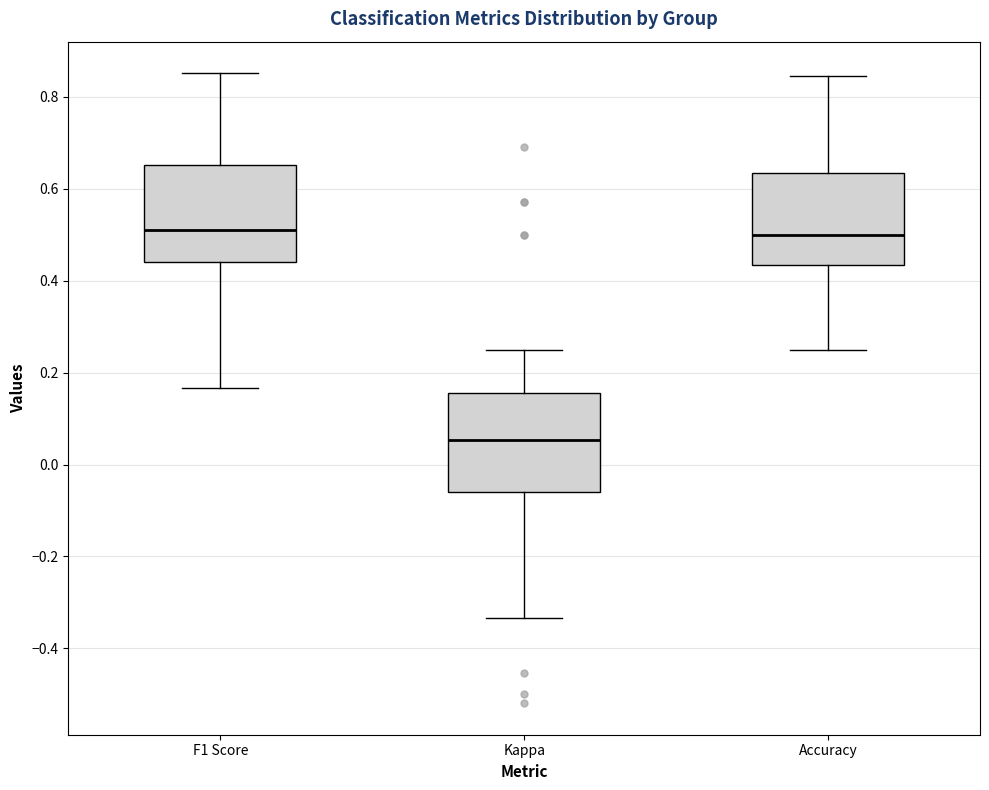

Reading left to right, transcribe this box plot: for each box, give where its median line is, the range the box spans, and where its two whiskers end, as read against the y-axis. The values are not printed on the chart, so give them approximately, as read against the axis.

F1 Score: median 0.52, box 0.44 to 0.66, whiskers 0.16 to 0.86
Kappa: median 0.06, box -0.06 to 0.16, whiskers -0.34 to 0.26
Accuracy: median 0.50, box 0.44 to 0.64, whiskers 0.26 to 0.84